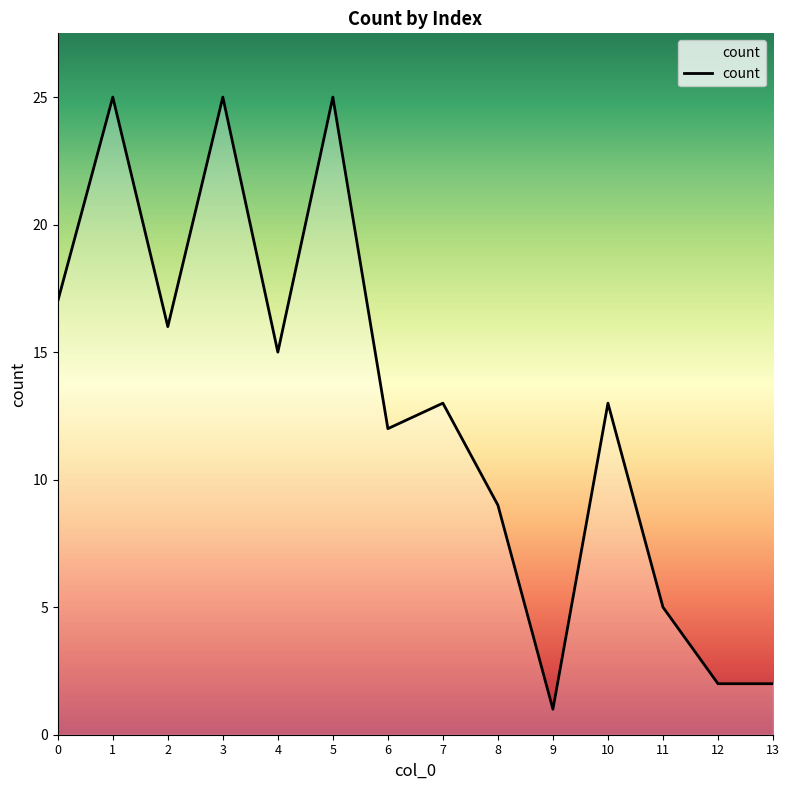

Is it true that the value at 10 is 23?

False